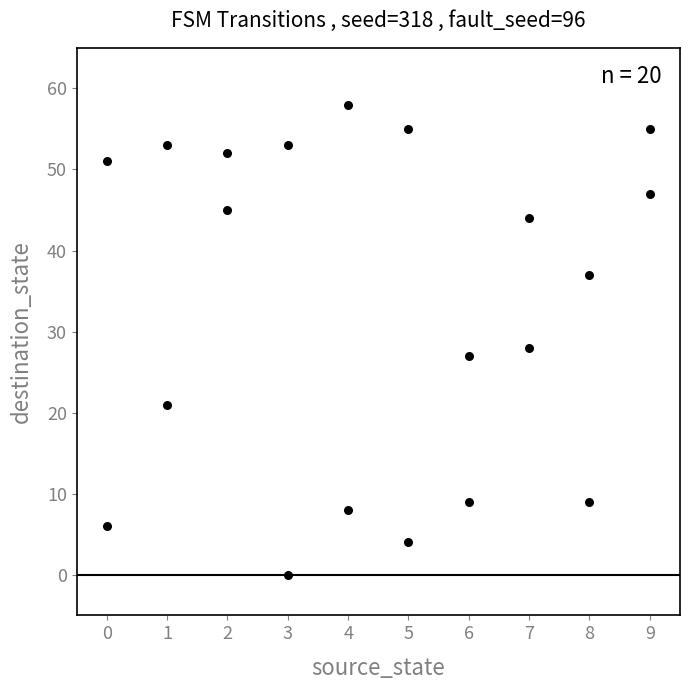

What is the range of X values (max minus min)?

9